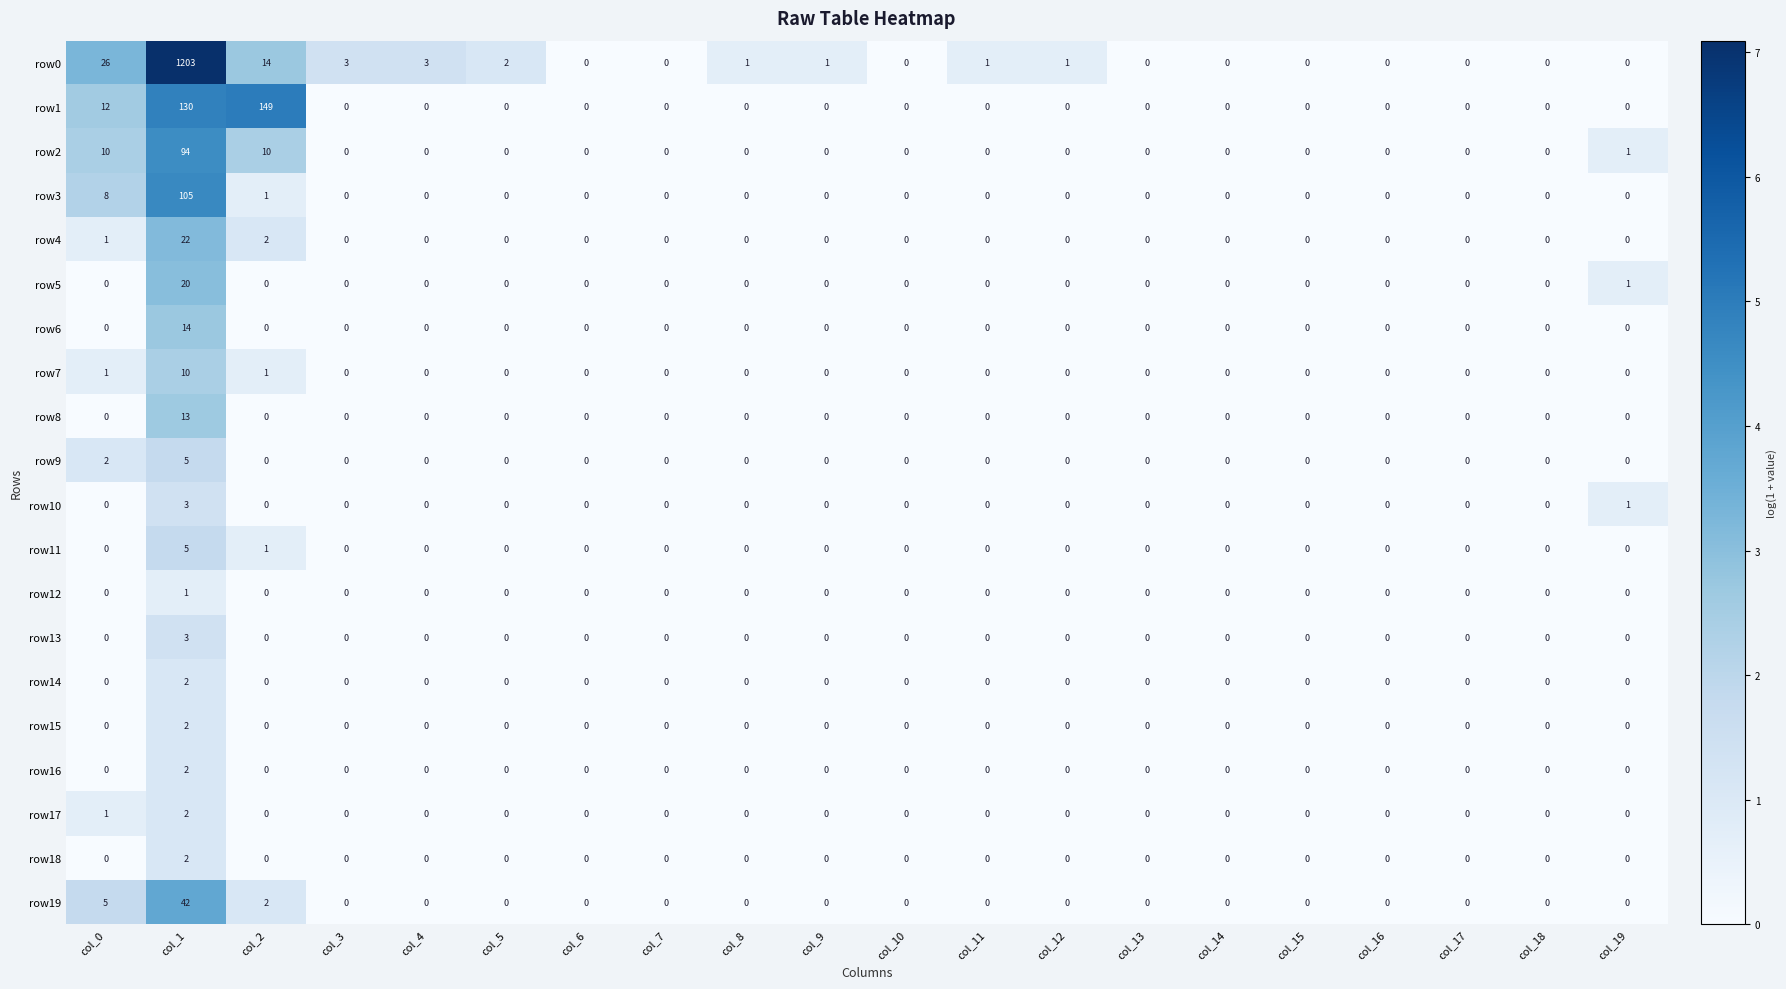

Is it true that row9 equals 0 at col_6?

True